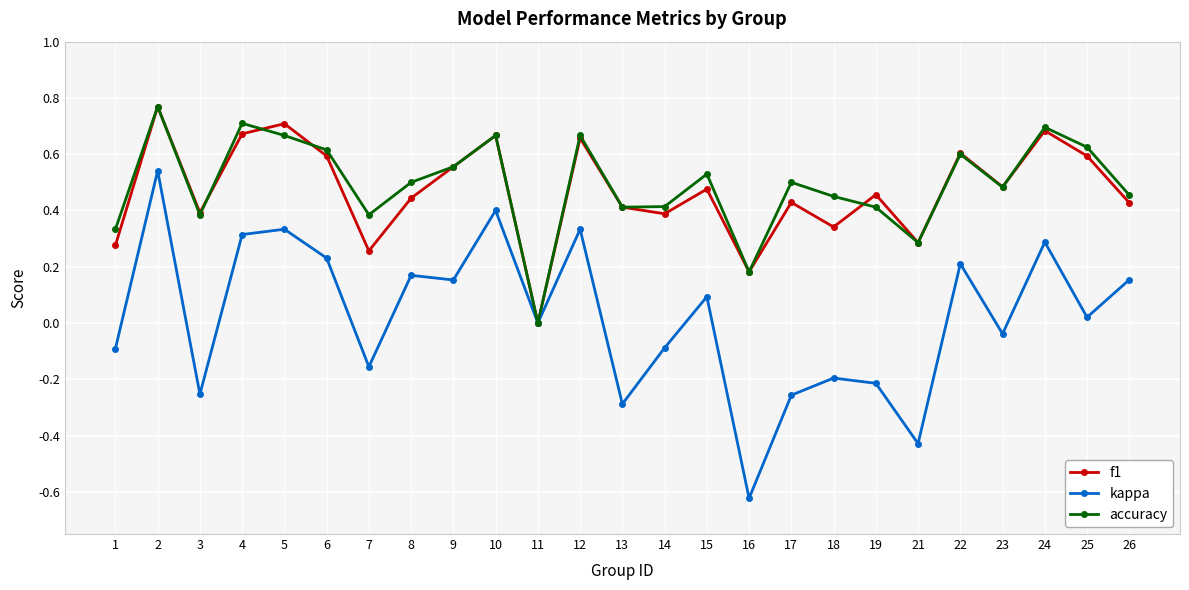

At which category does kappa reach its first local peak?

2